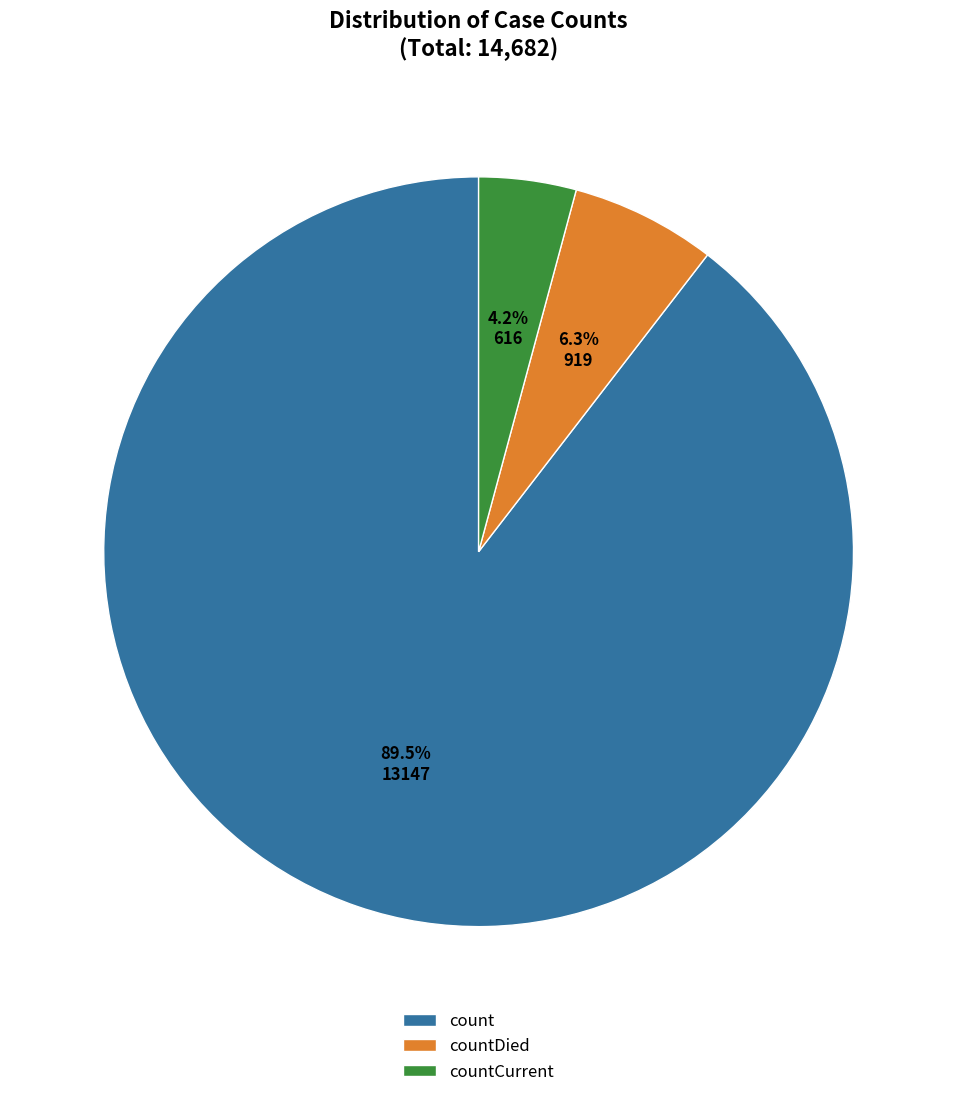

Combined, do countDied and count account for over 50%?

Yes